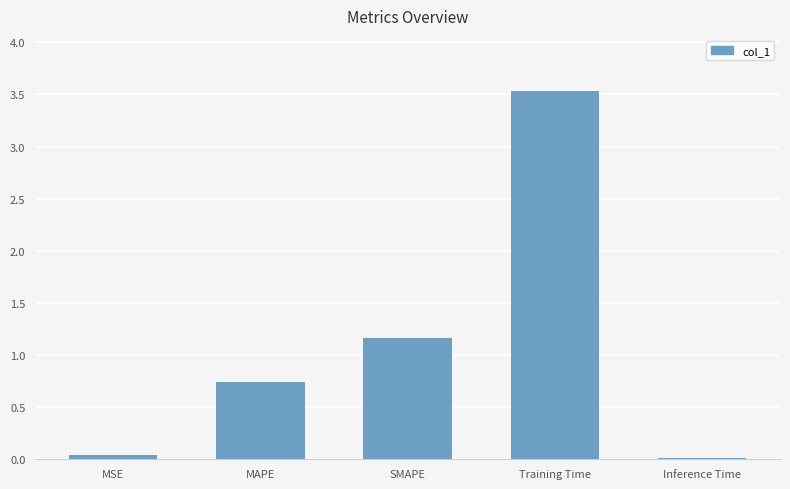

What position from the left is SMAPE?

3